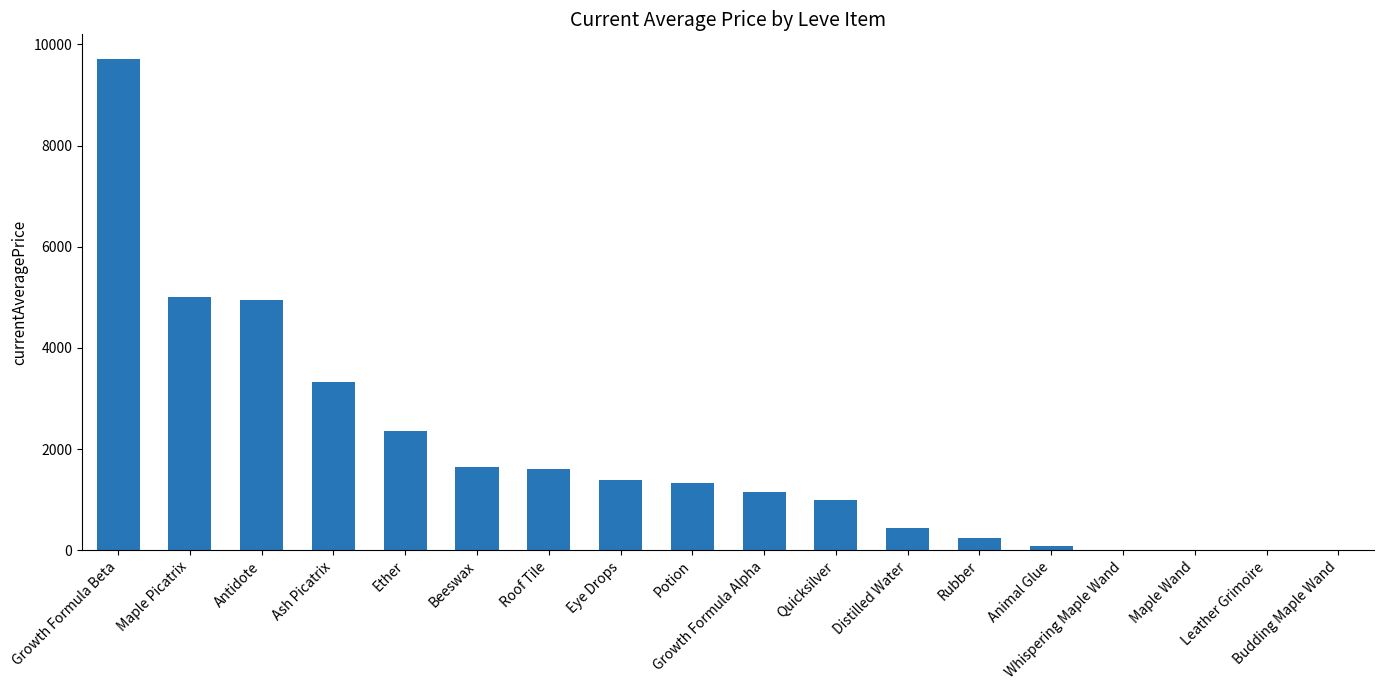

What is the change in value from Growth Formula Beta to Budding Maple Wand?

-9712.0